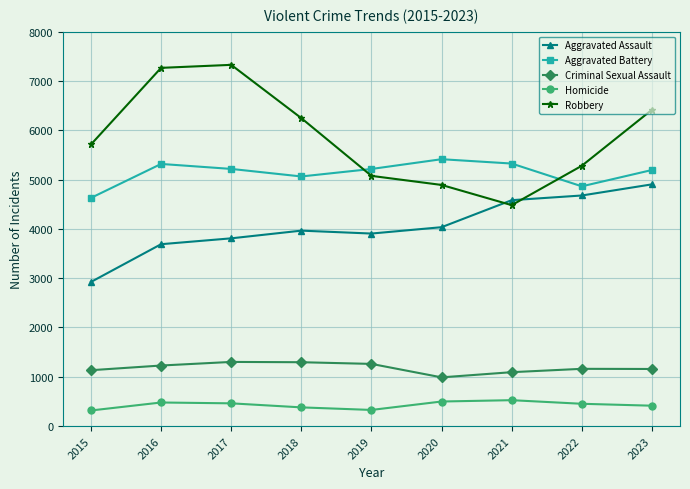

What is the sum of all Aggravated Battery values?

46234